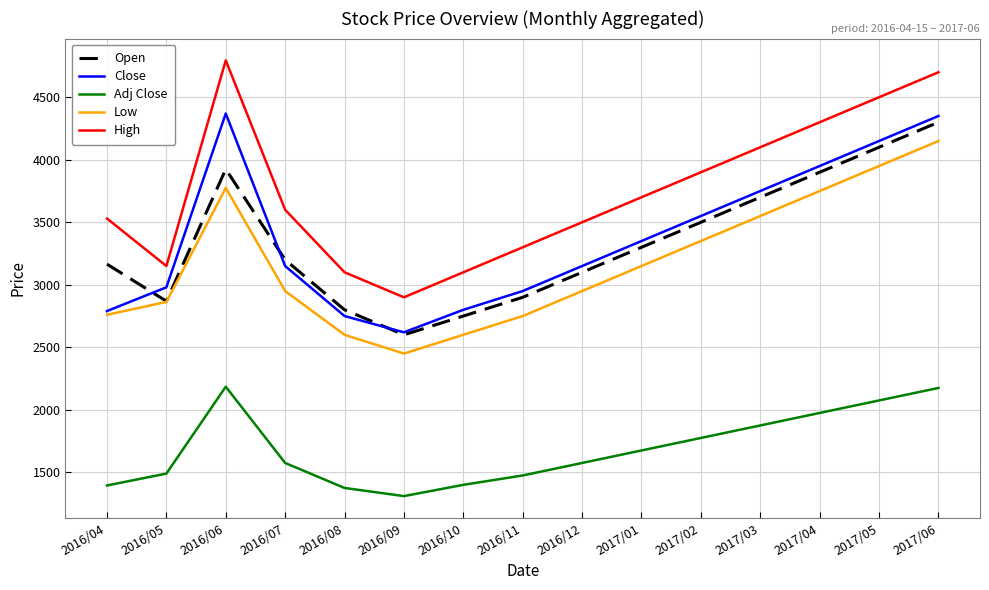

True or false: Adj Close and Open intersect in this chart.

False